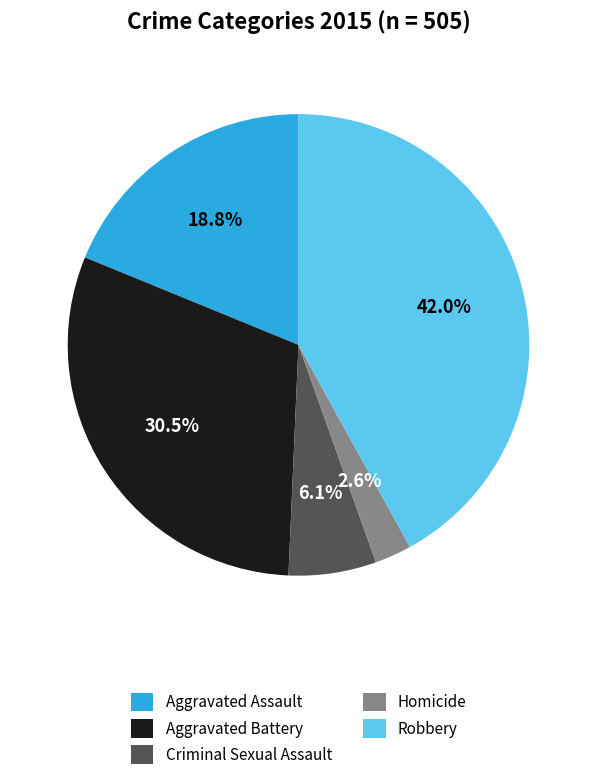

To the nearest percent, what percentage of the pie is Aggravated Assault?

19%